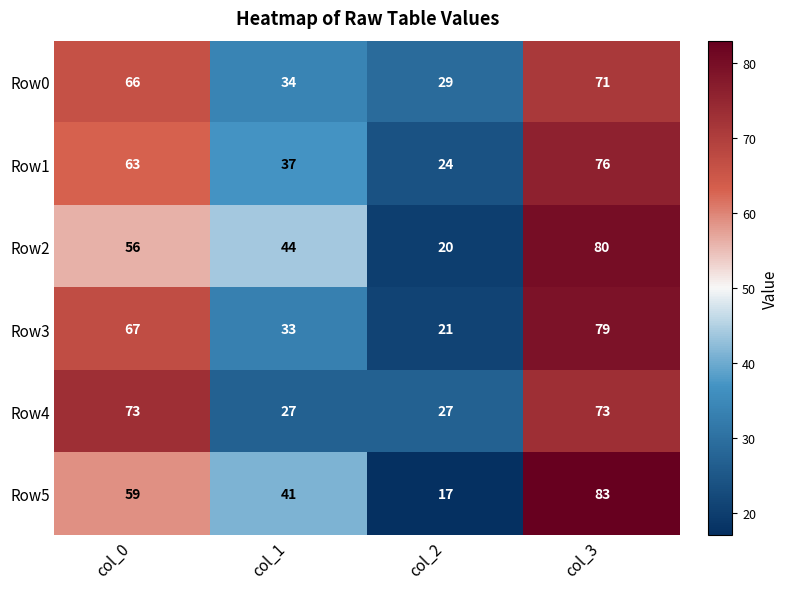

Count the number of categories in the chart.

4